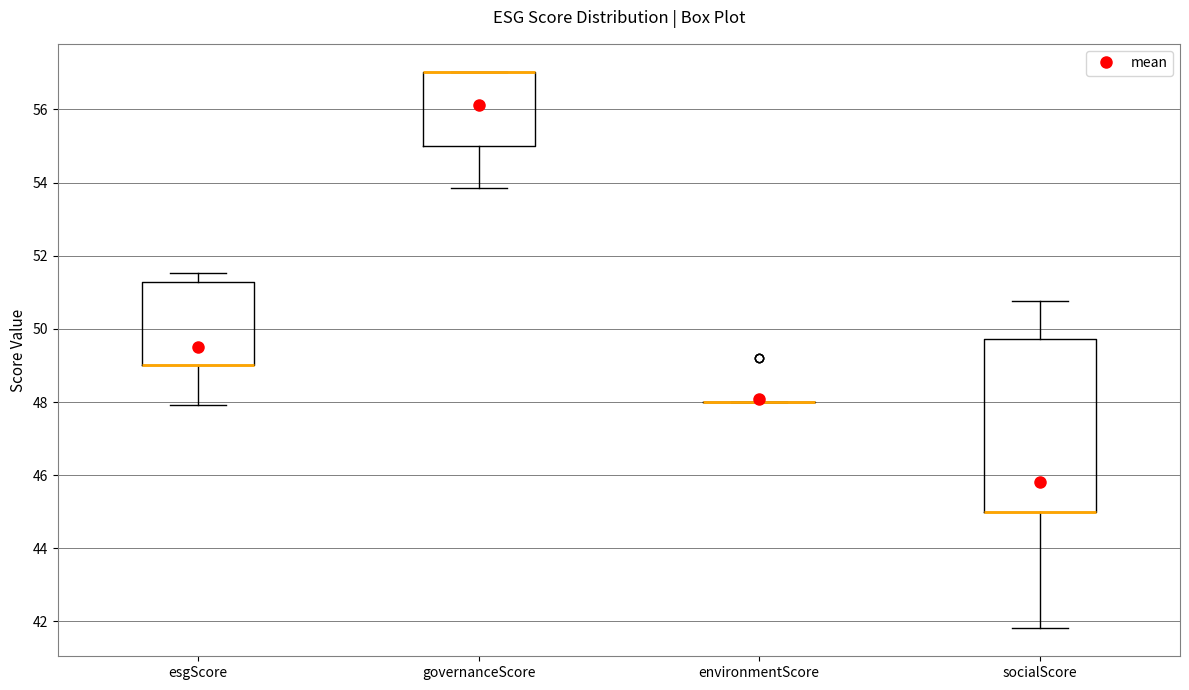

Which box is the tallest, from its lower edge to its upper edge?

socialScore